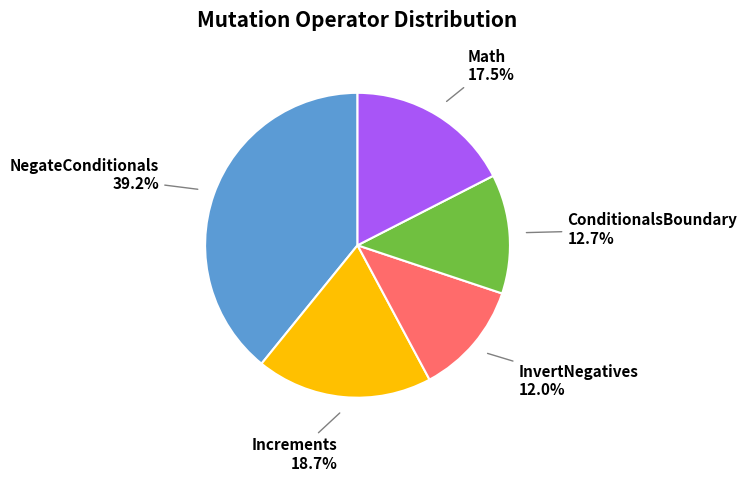

Is there any slice that represents more than half of the pie?

No